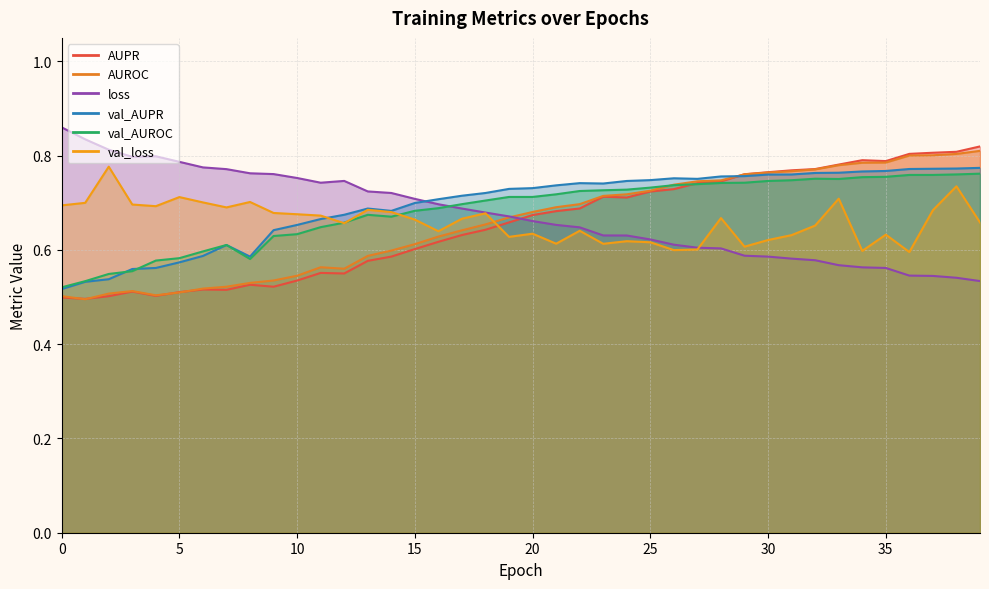

What is the value of the AUROC point at the 3rd from the left?

0.5